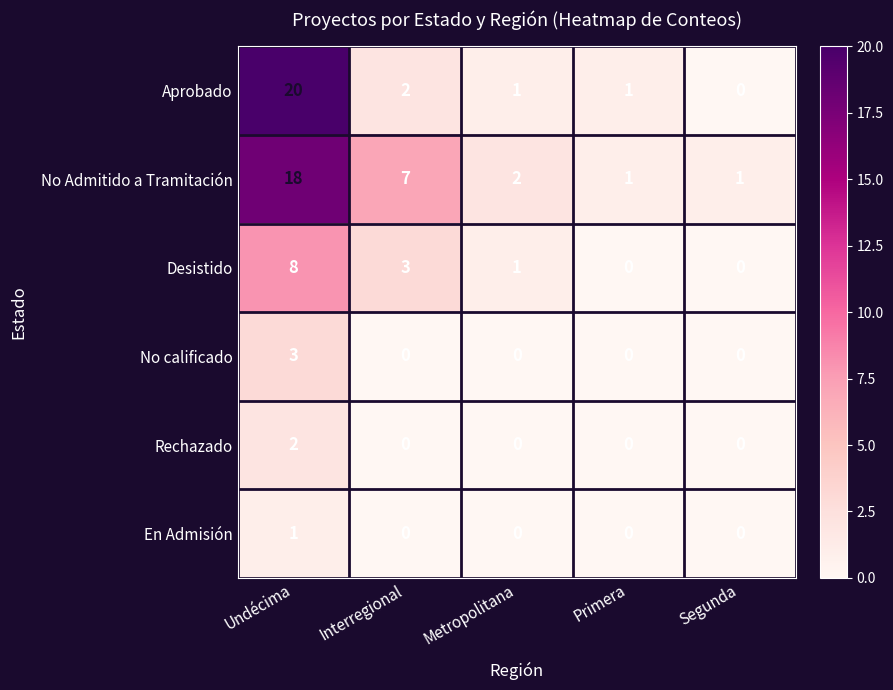

What is the difference between the highest and lowest values at Metropolitana?

2